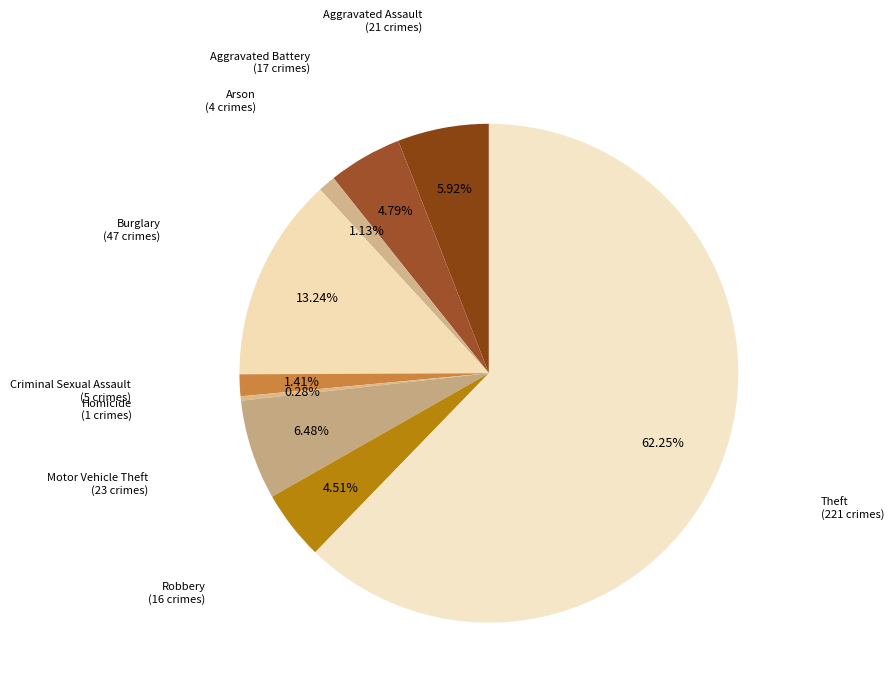

To the nearest percent, what portion does Aggravated Assault represent?

6%